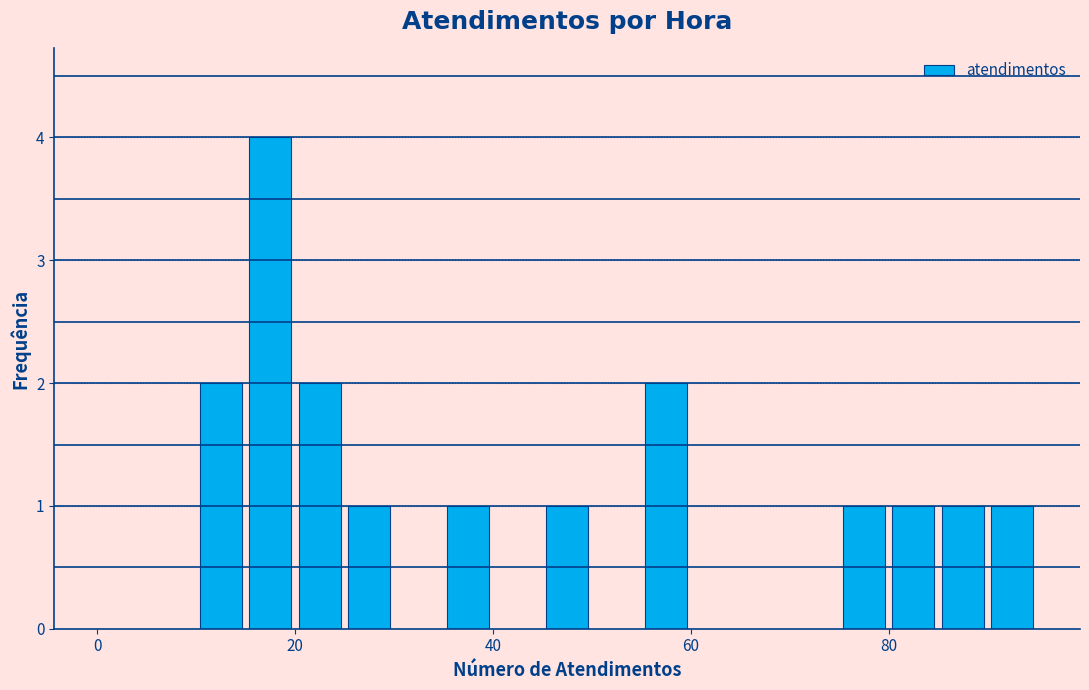

Around what value on the x-axis is the tallest bar? Give the approximate position of its centre, as read against the axis.

18